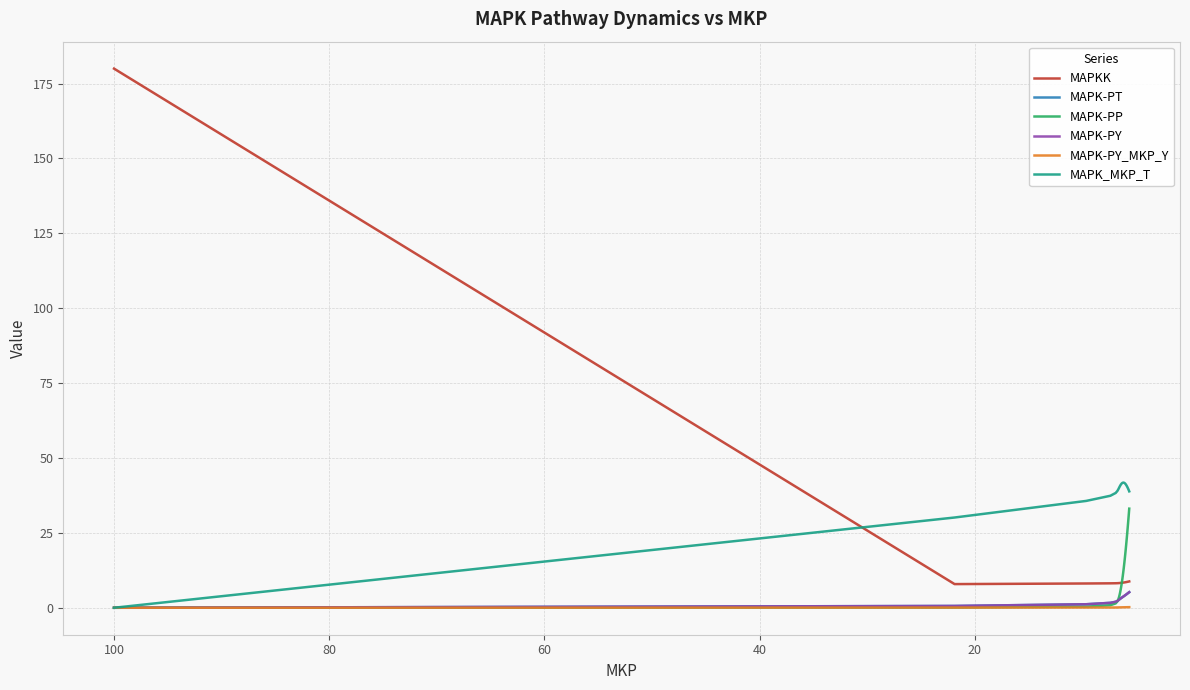

Reading left to right, extract all data points from this chart.

MAPKK: 180.0	7.9	8.1	8.2	8.2	8.2	8.2	8.2	8.3	8.3	8.3	8.3	8.3	8.3	8.4	8.4	8.4	8.4	8.4	8.4	8.5	8.5	8.5	8.5	8.5	8.5	8.6	8.6	8.6	8.6	8.6	8.7	8.7	8.7	8.7	8.7	8.7	8.8	8.8	8.8
MAPK-PT: 0.0	0.6	1.2	1.6	2.0	2.3	2.5	2.7	2.9	3.0	3.1	3.2	3.3	3.4	3.5	3.6	3.7	3.8	3.8	3.9	4.0	4.1	4.1	4.2	4.3	4.3	4.4	4.5	4.5	4.6	4.7	4.7	4.8	4.8	4.9	5.0	5.0	5.1	5.1	5.2
MAPK-PP: 0.0	0.1	0.4	0.9	1.5	2.1	2.9	3.6	4.4	5.3	6.1	7.0	7.9	8.7	9.6	10.5	11.5	12.4	13.3	14.2	15.1	16.1	17.0	17.9	18.9	19.8	20.7	21.7	22.6	23.6	24.5	25.4	26.4	27.3	28.3	29.3	30.2	31.2	32.1	33.1
MAPK-PY: 0.0	0.6	1.2	1.6	2.0	2.3	2.5	2.7	2.9	3.0	3.1	3.2	3.3	3.4	3.5	3.6	3.7	3.8	3.8	3.9	4.0	4.1	4.1	4.2	4.3	4.3	4.4	4.5	4.5	4.6	4.7	4.7	4.8	4.9	4.9	5.0	5.0	5.1	5.2	5.2
MAPK-PY_MKP_Y: 0.0	0.1	0.1	0.1	0.1	0.1	0.1	0.1	0.1	0.1	0.1	0.1	0.1	0.1	0.1	0.2	0.2	0.2	0.2	0.2	0.2	0.2	0.2	0.2	0.2	0.2	0.2	0.2	0.2	0.2	0.2	0.2	0.2	0.2	0.2	0.2	0.2	0.2	0.2	0.2
MAPK_MKP_T: 0.0	30.1	35.7	37.4	38.3	39.0	39.6	40.1	40.5	40.8	41.1	41.3	41.4	41.6	41.7	41.7	41.8	41.8	41.8	41.7	41.7	41.6	41.5	41.4	41.3	41.2	41.0	40.9	40.8	40.6	40.5	40.3	40.1	40.0	39.8	39.6	39.4	39.2	39.0	38.9